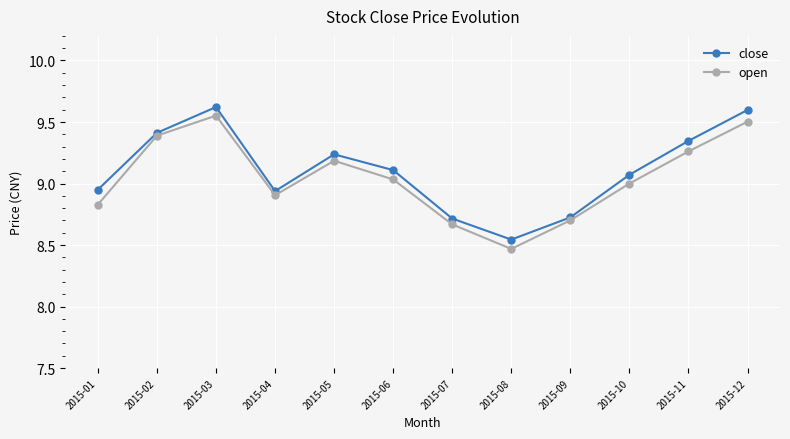

True or false: close and open cross at least once.

False